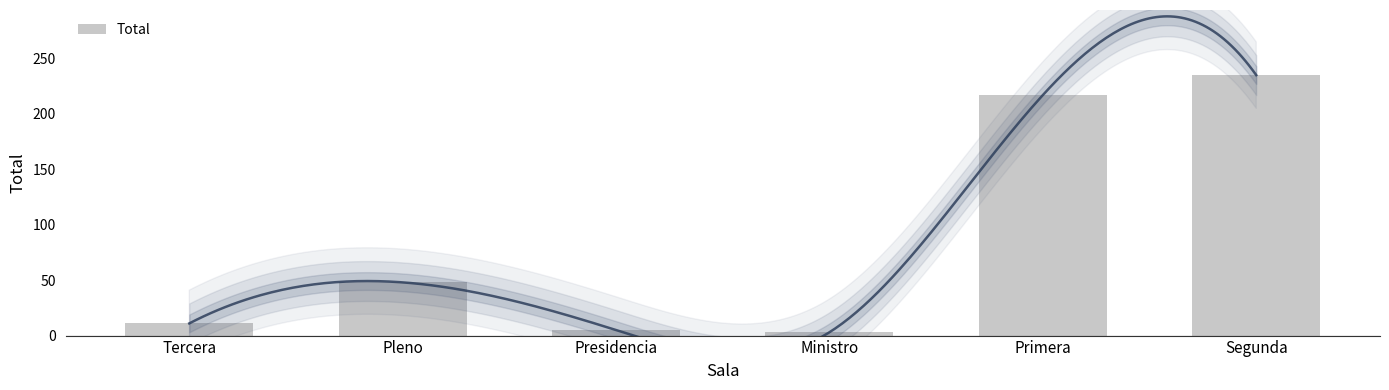

What is the greatest value displayed?

235